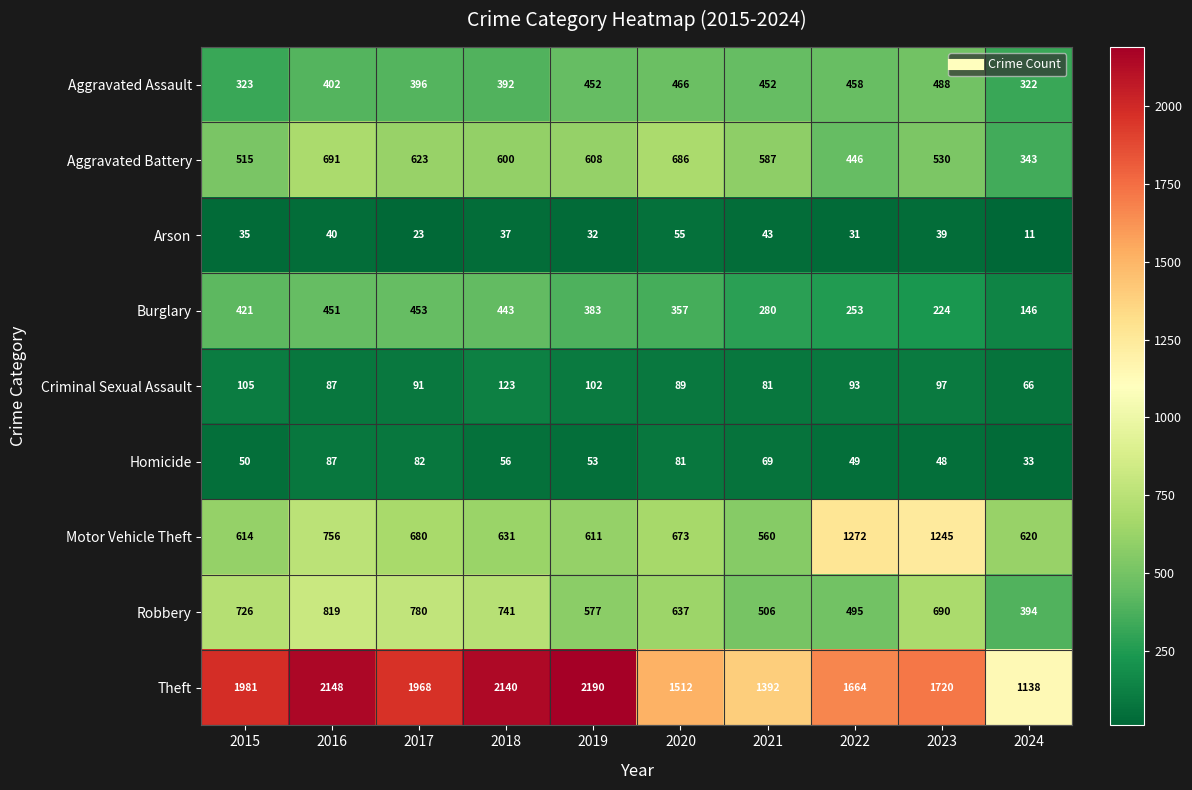

At which label is Burglary closest to 299?

2021